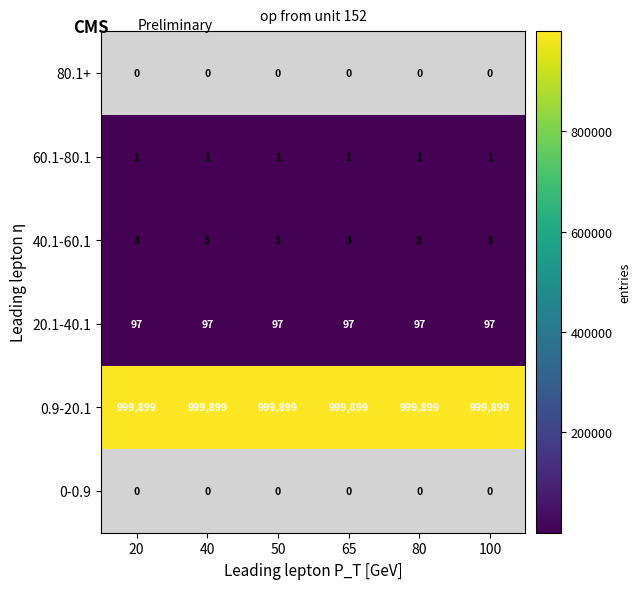

What is the maximum value for 0.9-20.1?

999899